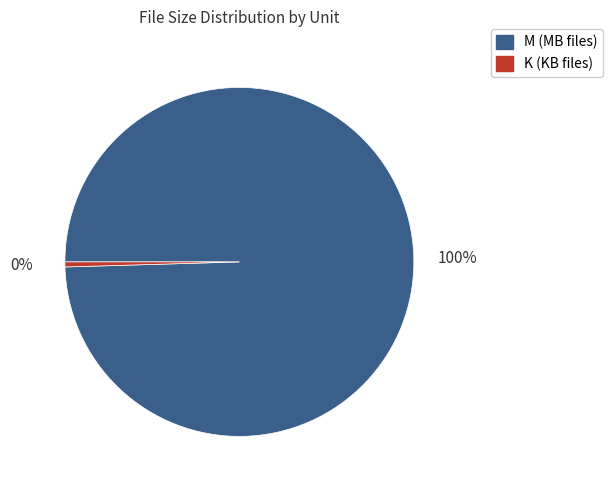

Is there a majority slice in this chart?

Yes